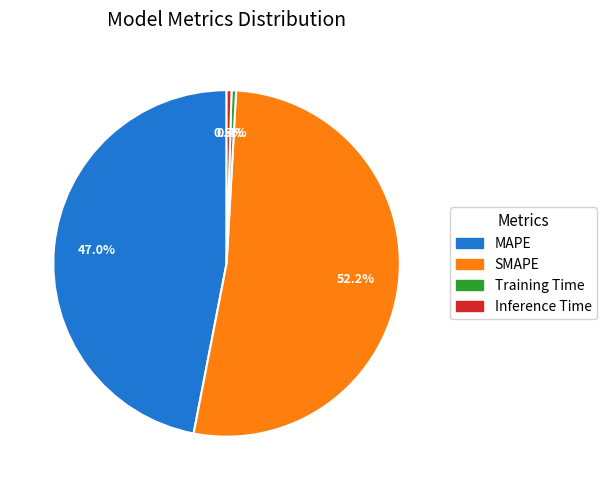

What is the total percentage of Training Time and Inference Time?

0.9%